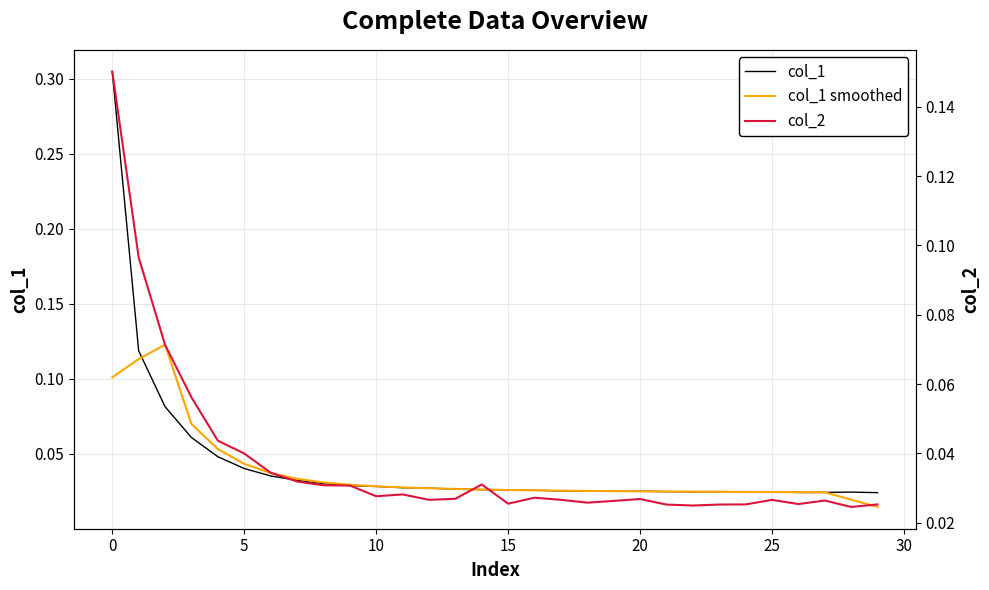

What is the sum of all col_1 values?

1.3